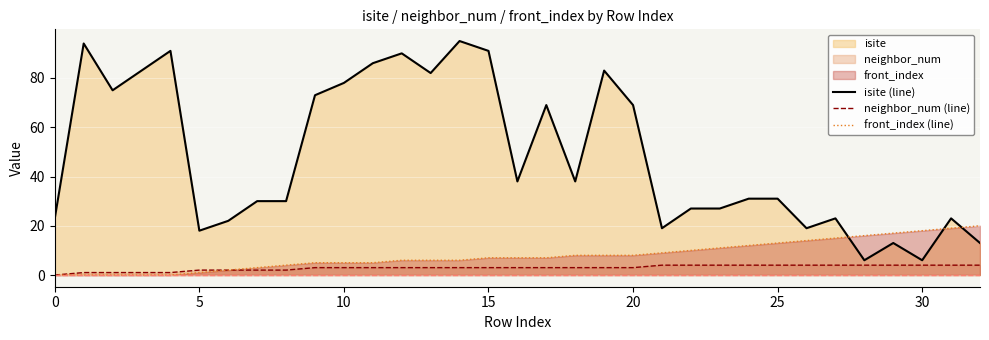

True or false: front_index (line) and neighbor_num (line) intersect in this chart.

False